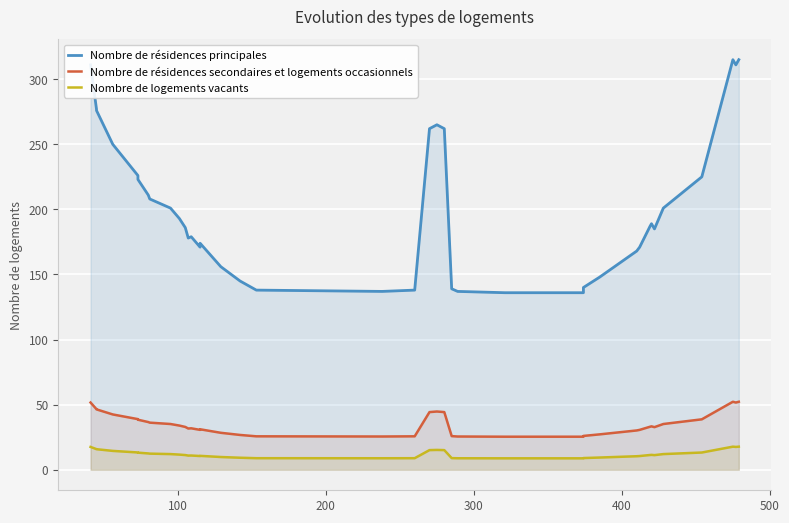

What are all the series names shown in the legend?

Nombre de résidences principales, Nombre de résidences secondaires et logements occasionnels, Nombre de logements vacants